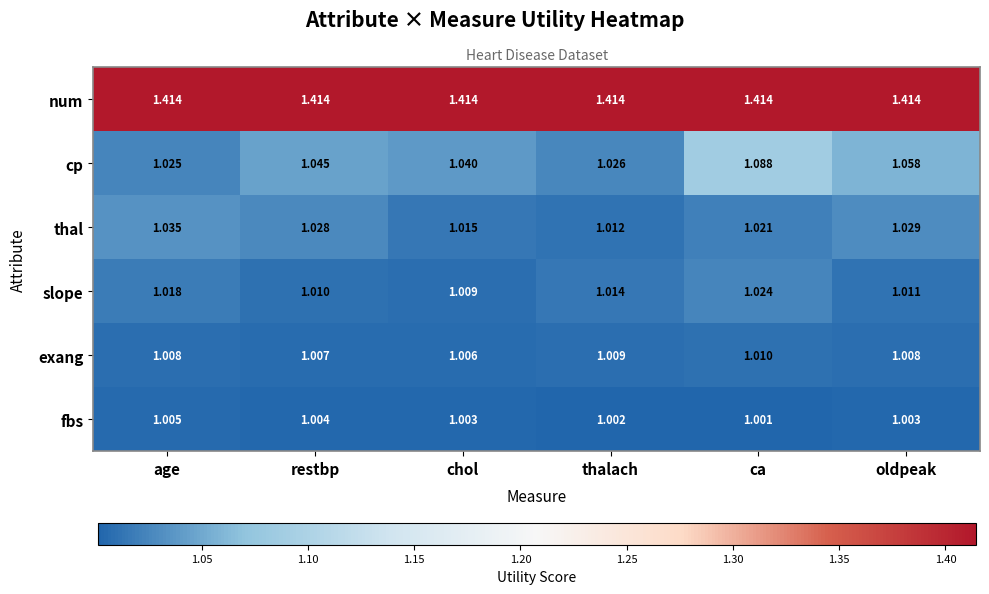

Which series changed the most between chol and oldpeak?

cp